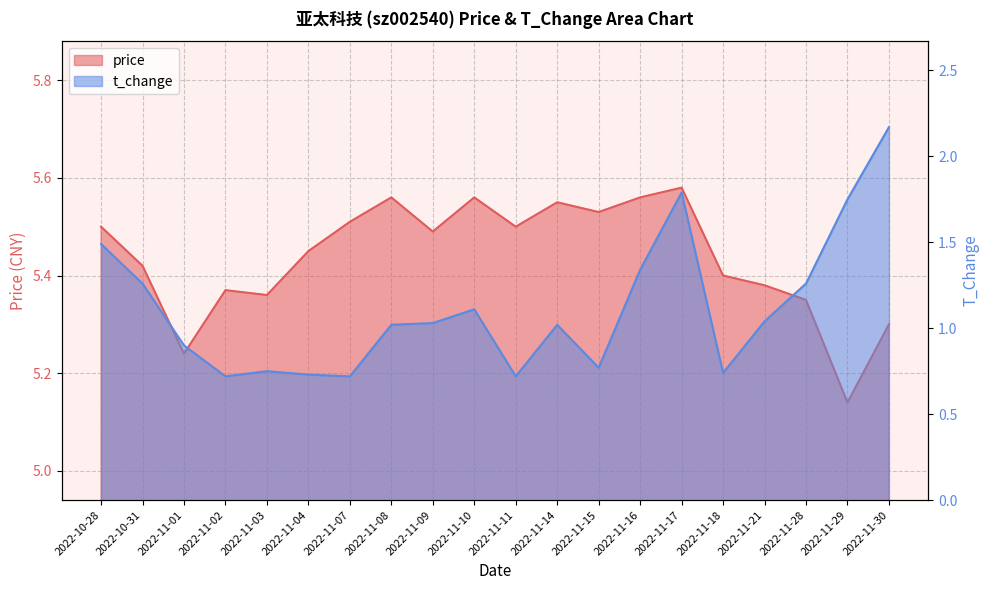

What is the sum of the t_change values at 2022-11-28 and 2022-10-31?

2.5